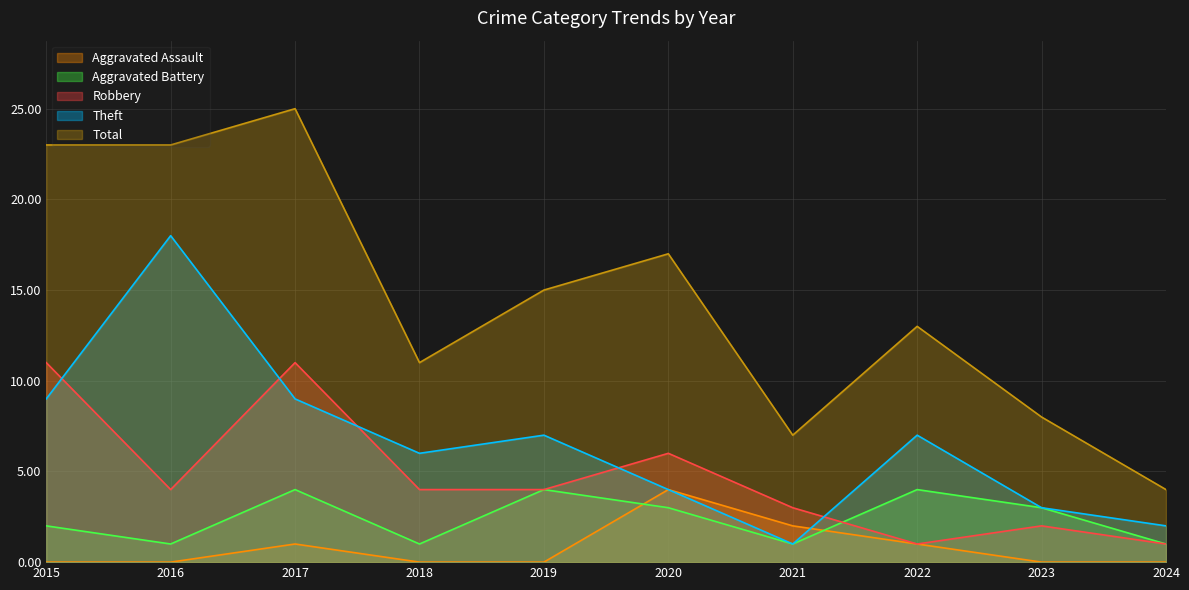

List the series in order of their peak value, highest first.

Total, Theft, Robbery, Aggravated Assault, Aggravated Battery